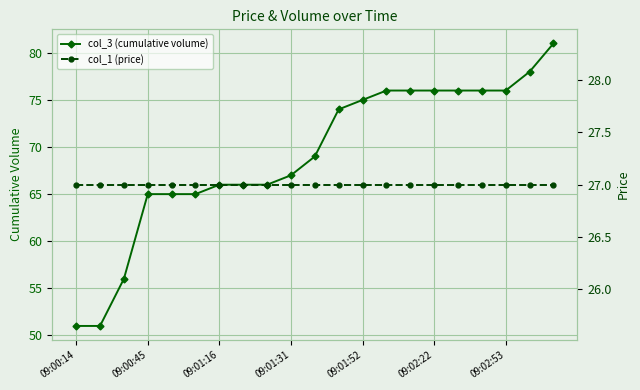

True or false: col_3 (cumulative volume) has a value of 16 at 09:00:14.

False